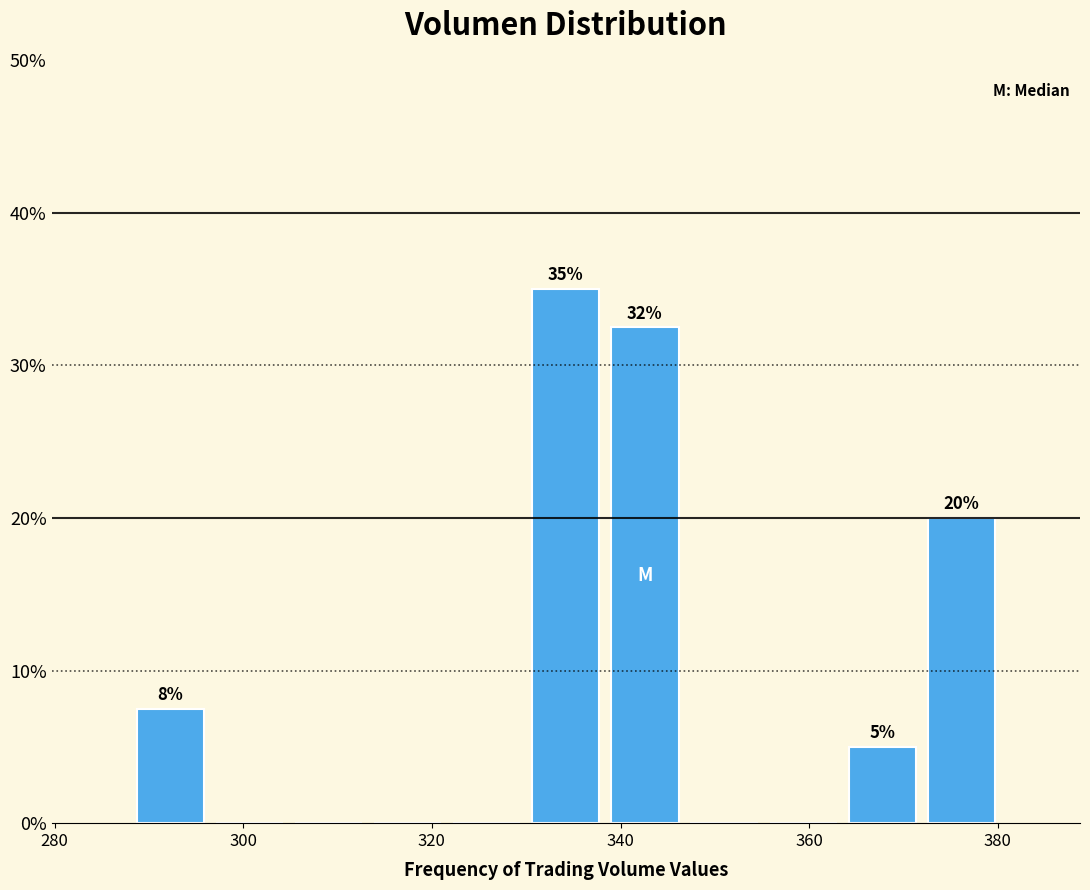

Over which range of the x-axis is the bar tallest?

330 to 338